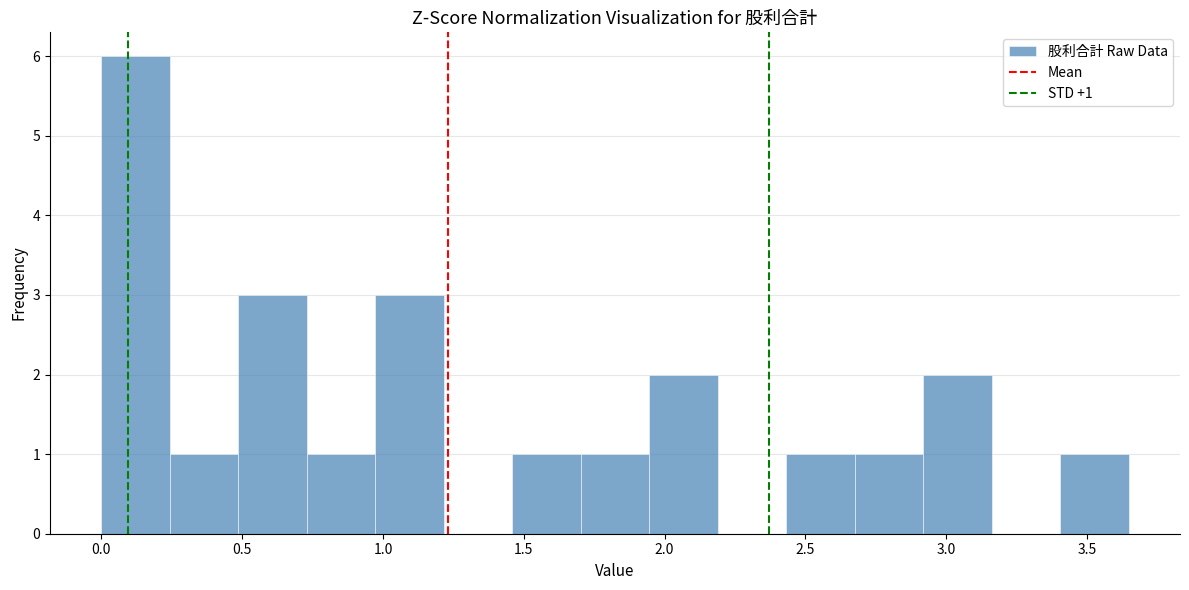

Over which range of the x-axis is the bar tallest?

0.00 to 0.25